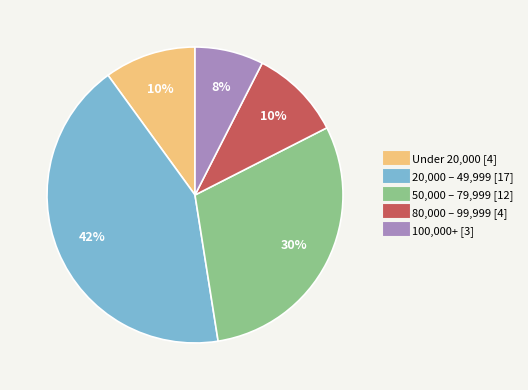

To the nearest percent, what is the difference between the largest and smallest slice percentages?

35%